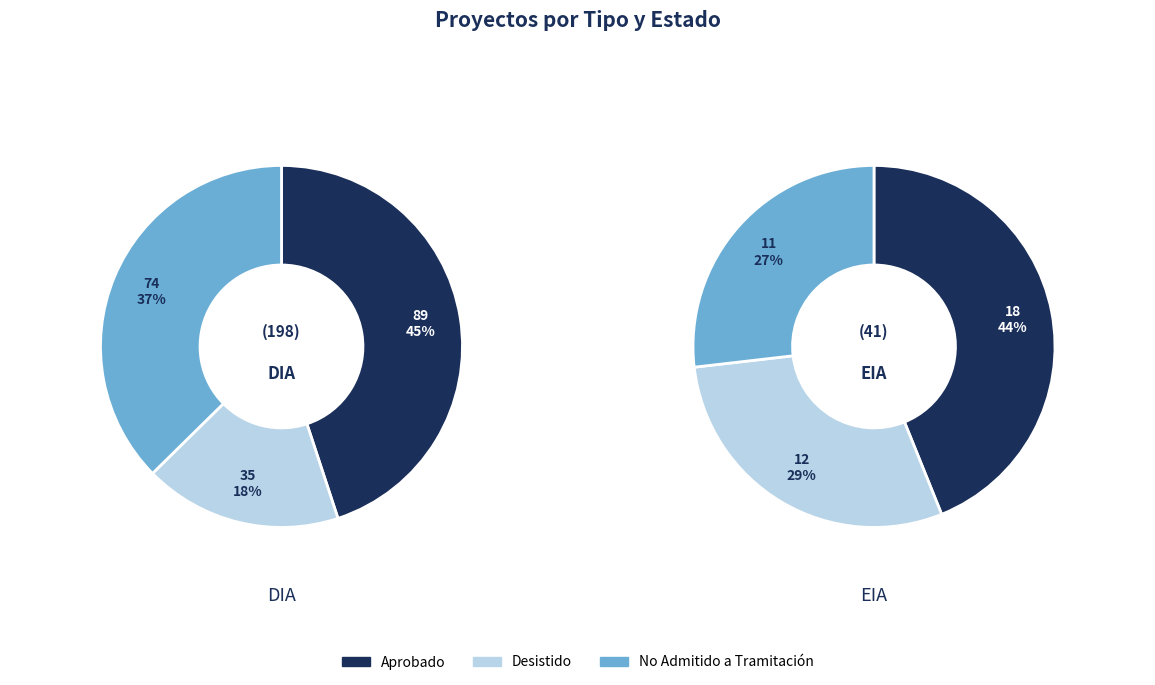

True or false: No Admitido a Tramitación accounts for 47% of the total.

False